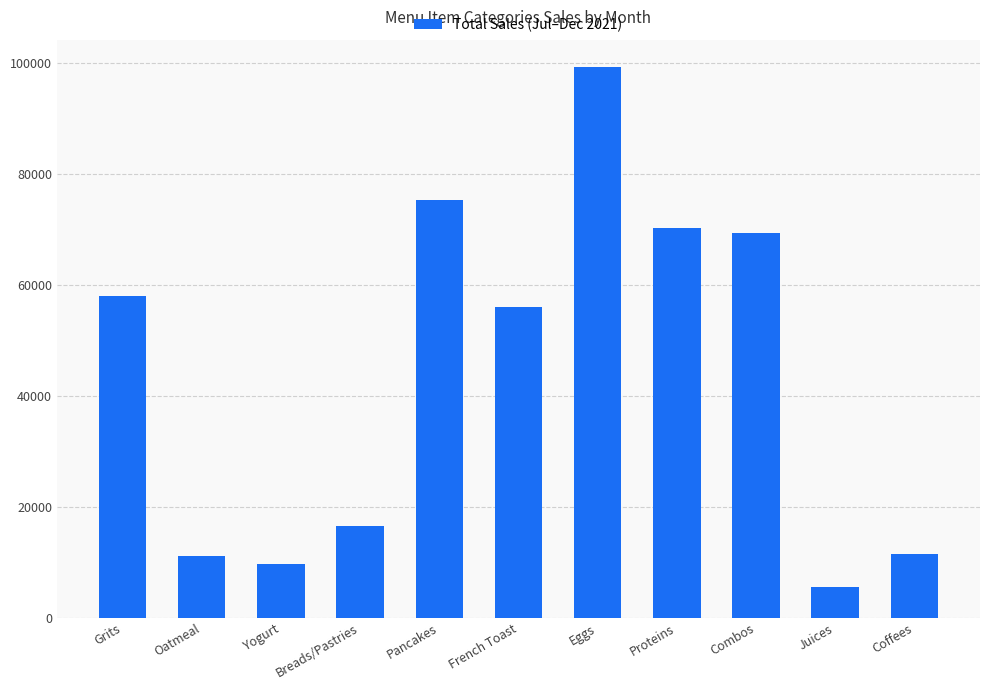

The chart shows a value of 17383.3 at Coffees. True or false?

False